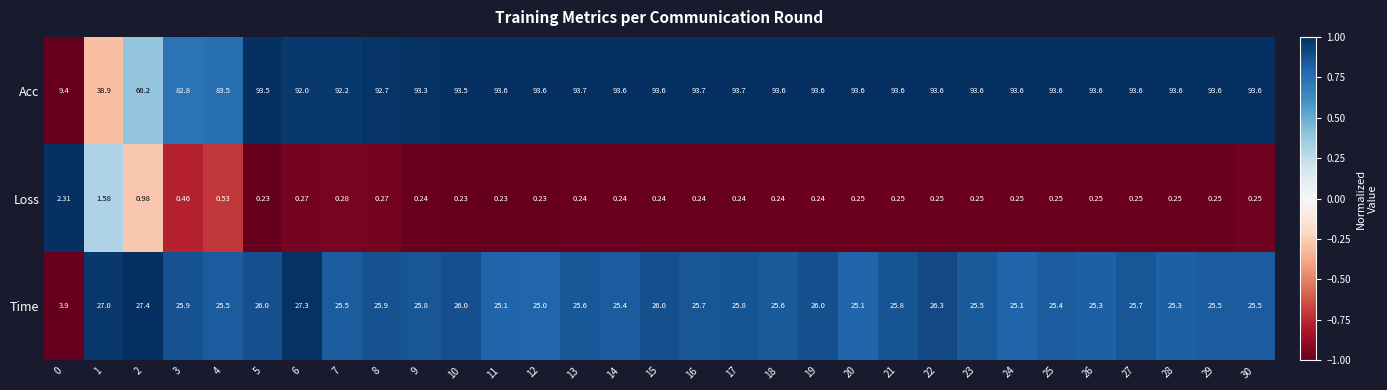

Rank the series by their average value, from lowest to highest.

Loss, Time, Acc